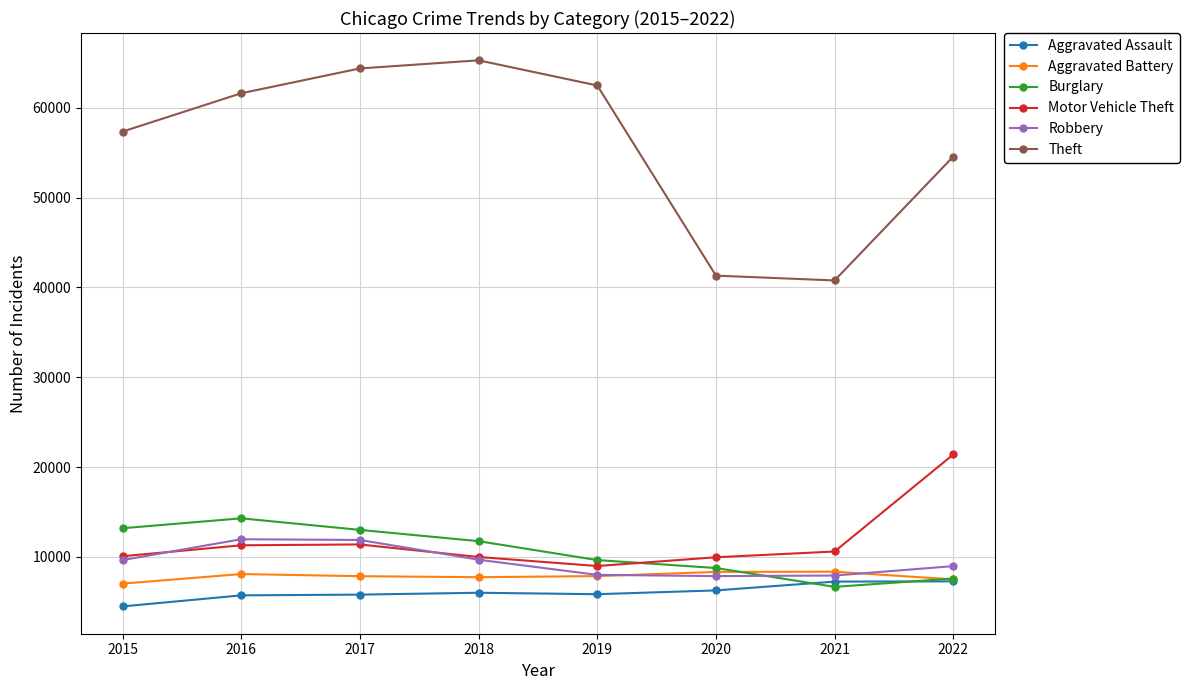

What value does the Robbery series have at 2015, to the nearest 50?

9650